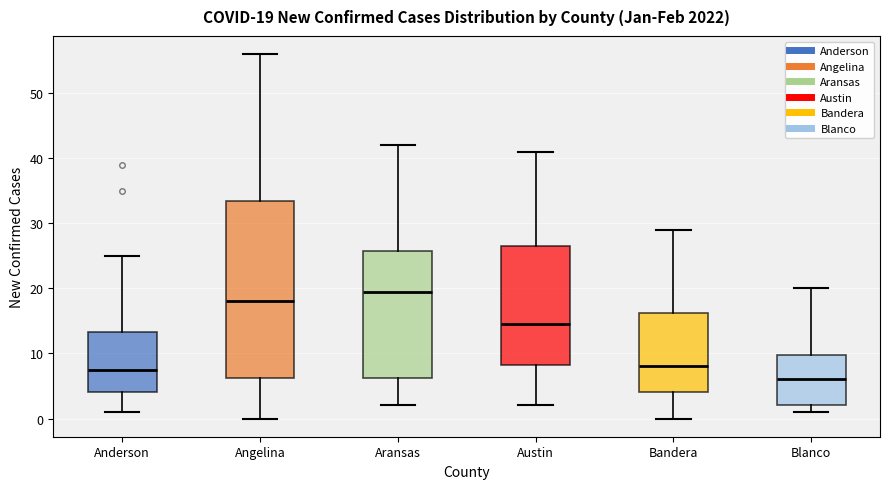

Comparing the boxes themselves (not the whiskers), which one is the tallest?

Angelina